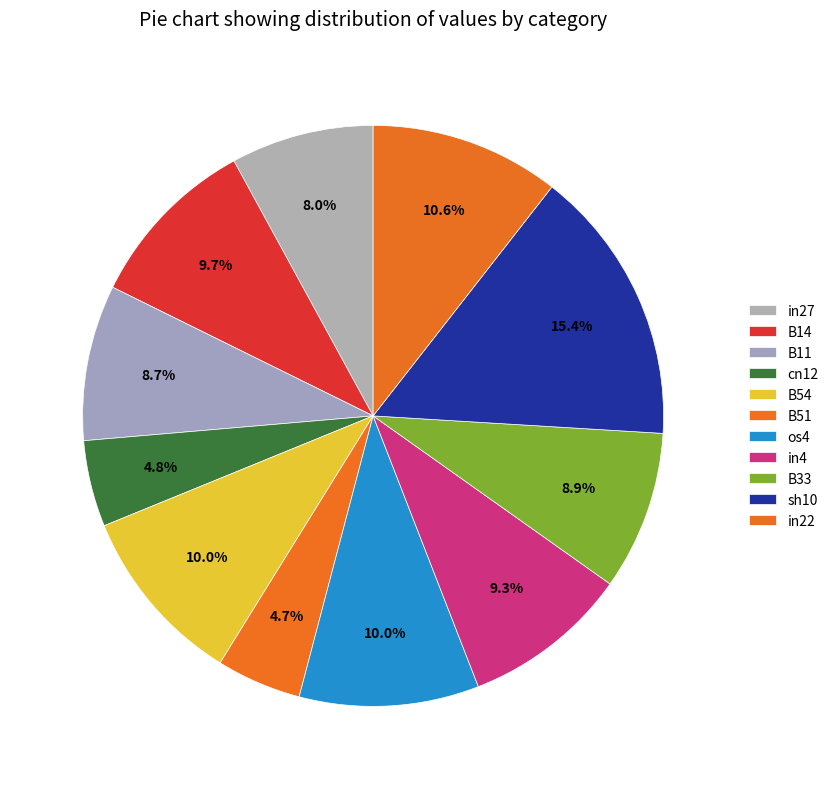

How many segments does this pie chart have?

11